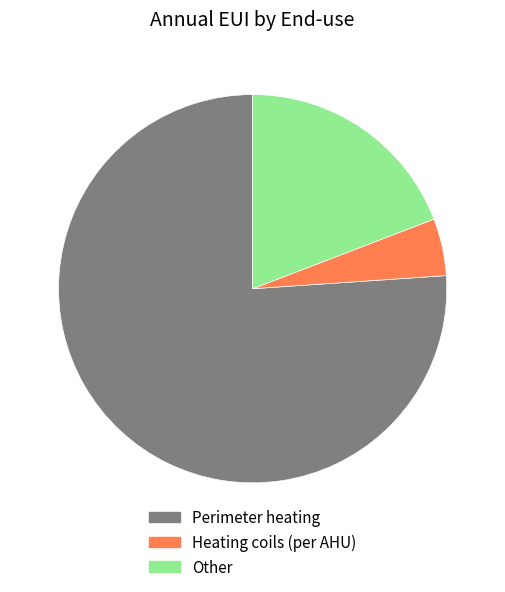

How many segments does this pie chart have?

3